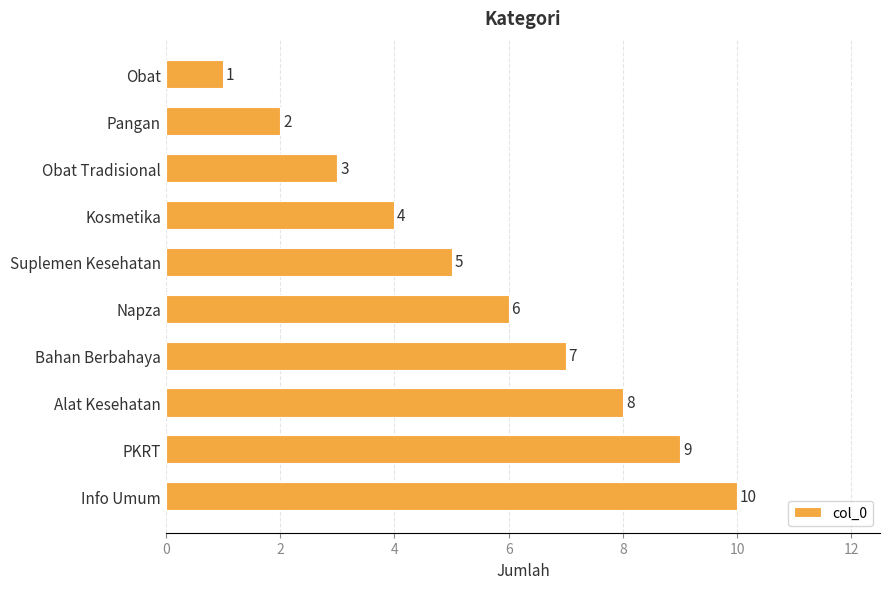

What is the label of the 2nd bar from the top?

Pangan